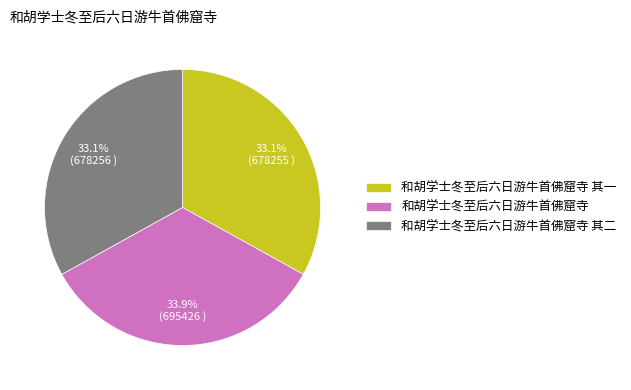

Which slice is the largest?

和胡学士冬至后六日游牛首佛窟寺